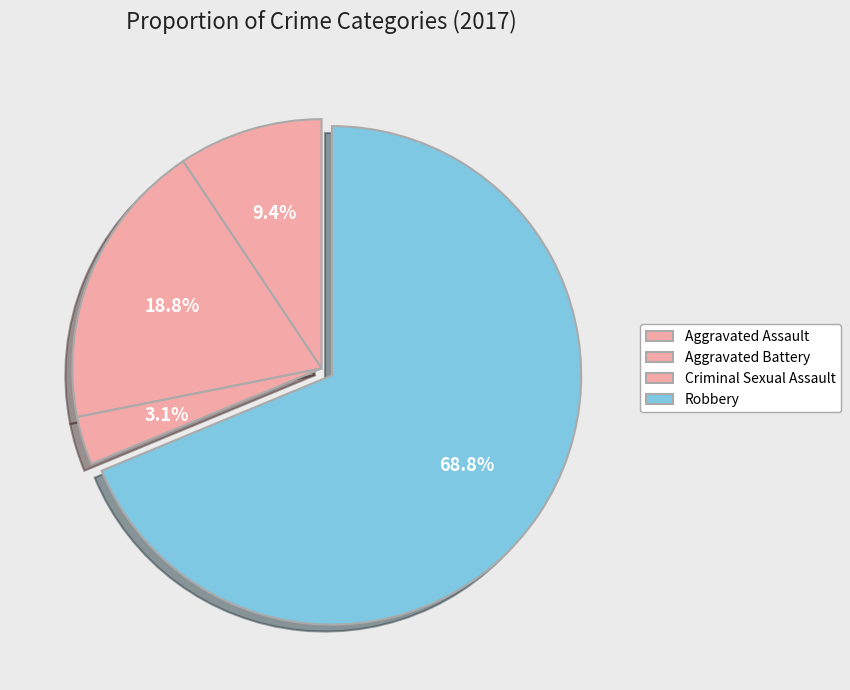

True or false: Criminal Sexual Assault accounts for 18% of the total.

False